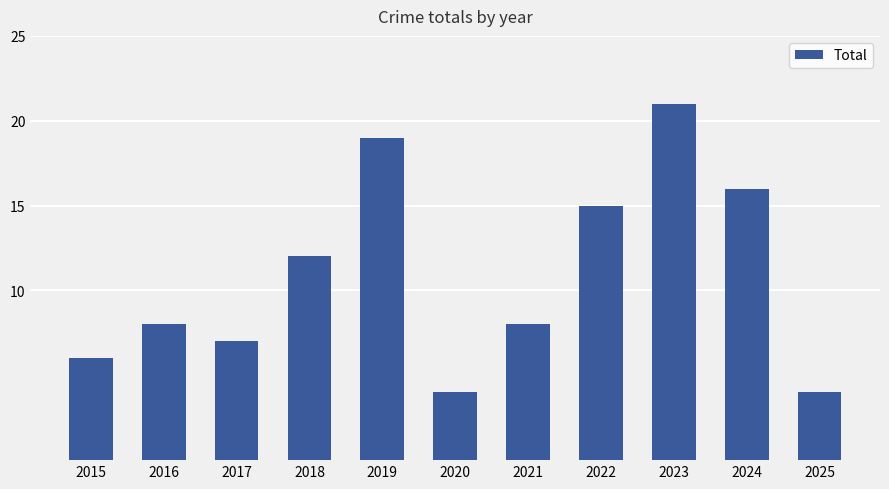

At which category does the chart reach its peak across all series?

2023